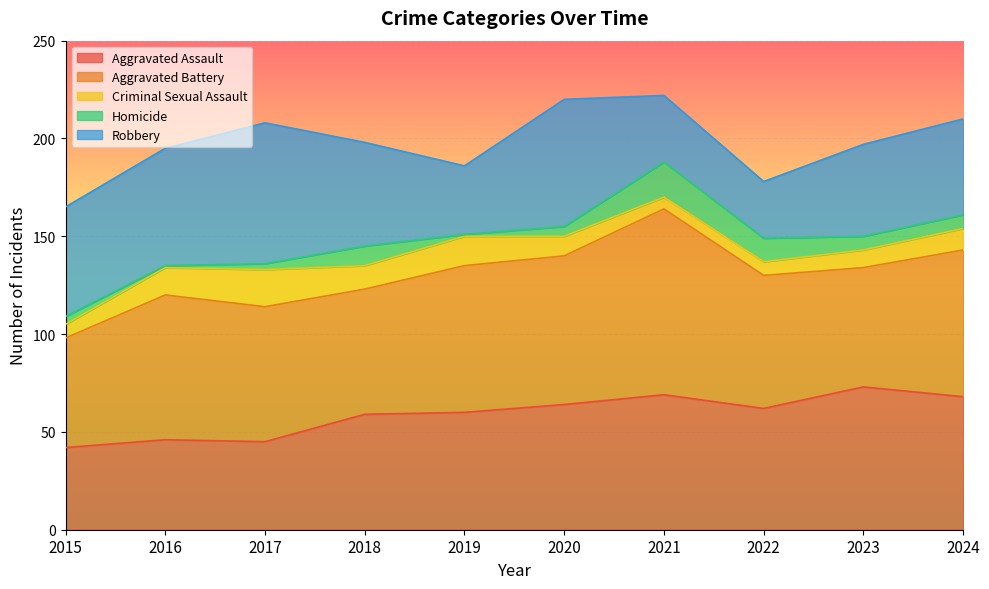

Does the chart display data point markers on the line(s)?

No